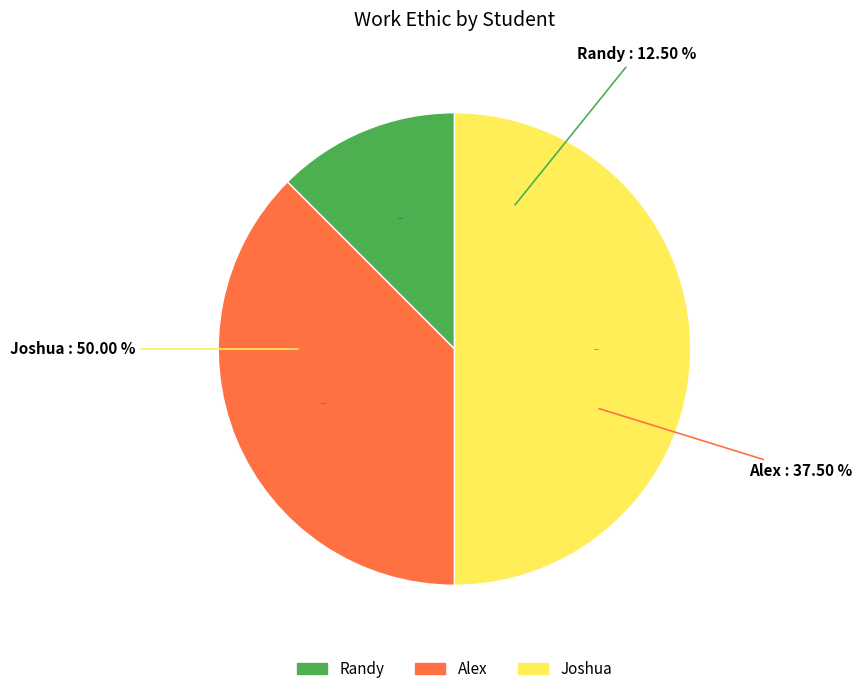

Is there a majority slice in this chart?

No